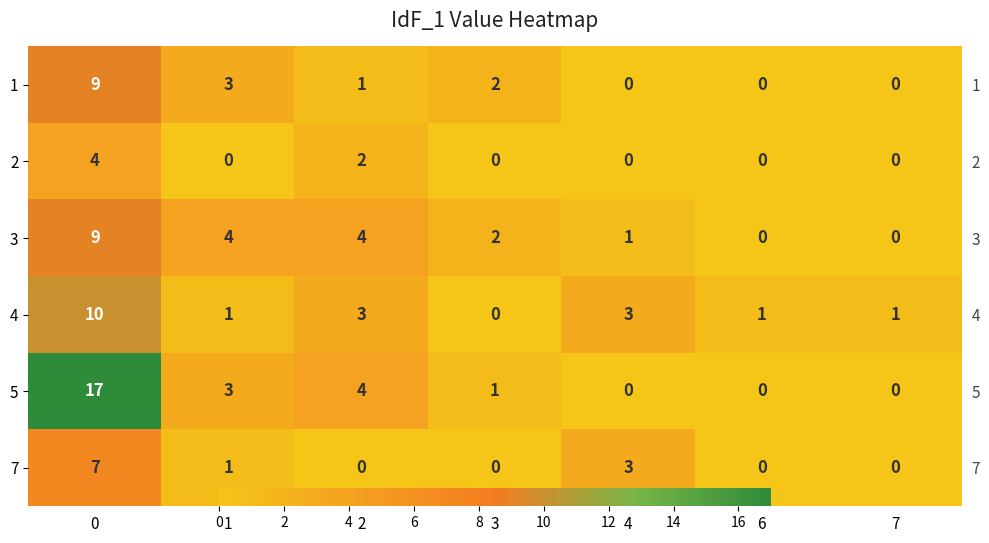

Is it true that 3 equals 12 at 0?

False